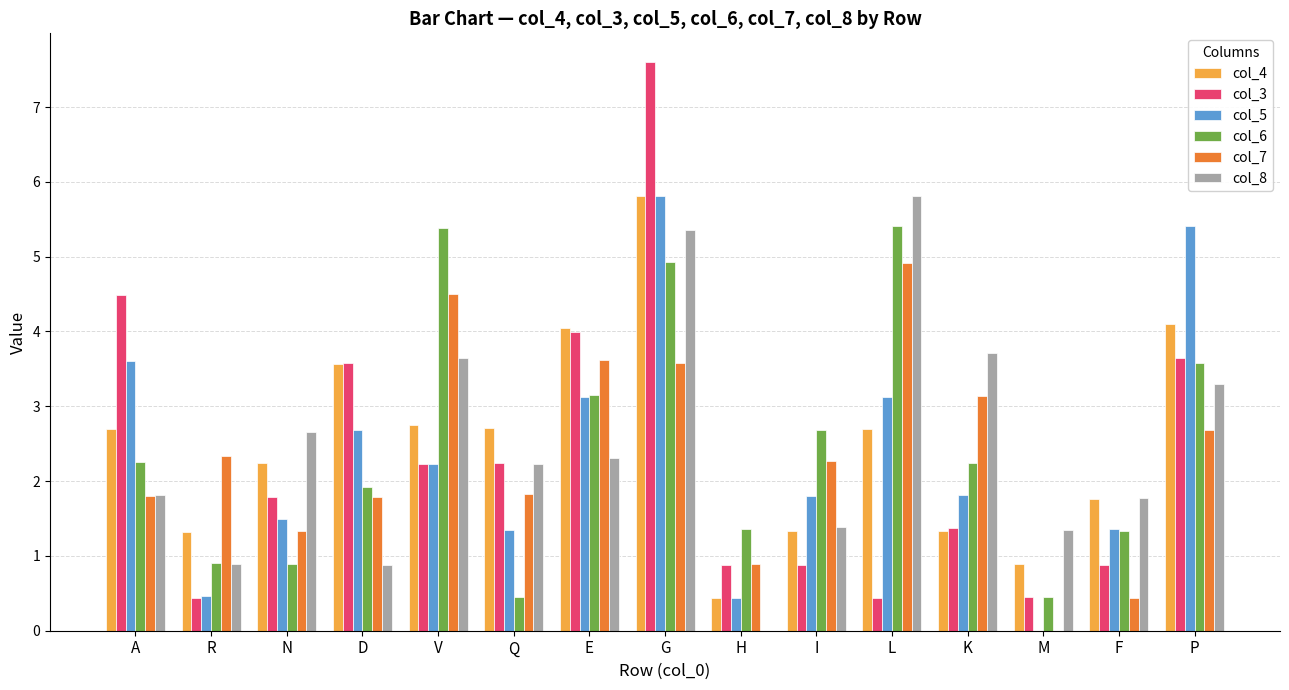

Which series has the widest spread of values?

col_3